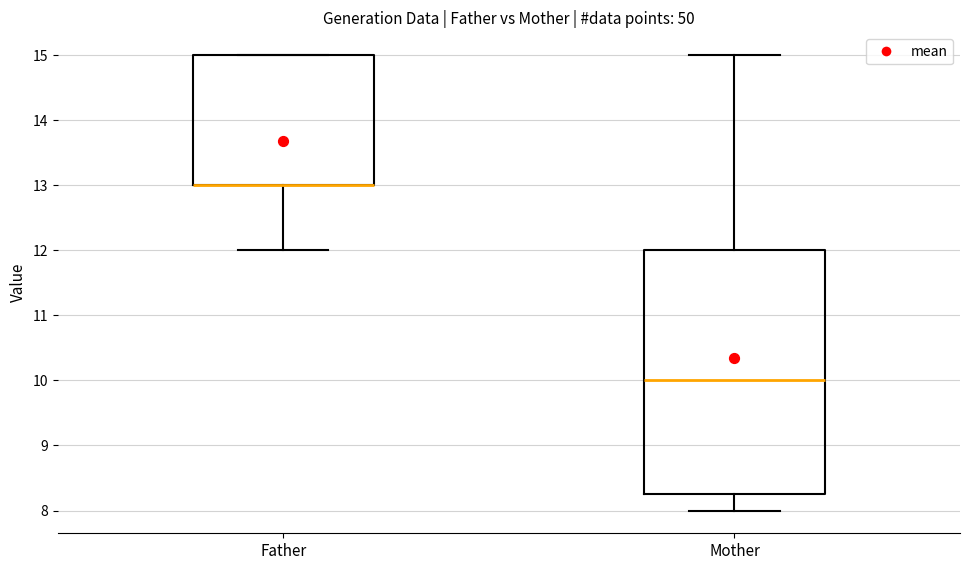

Reading left to right, transcribe this box plot: for each box, give where its median line is, the range the box spans, and where its two whiskers end, as read against the y-axis. The values are not printed on the chart, so give them approximately, as read against the axis.

Father: median 13.0 (drawn on the box's lower edge), box 13.0 to 15.0, whiskers 12.0 to 15.0
Mother: median 10.0, box 8.3 to 12.0, whiskers 8.0 to 15.0